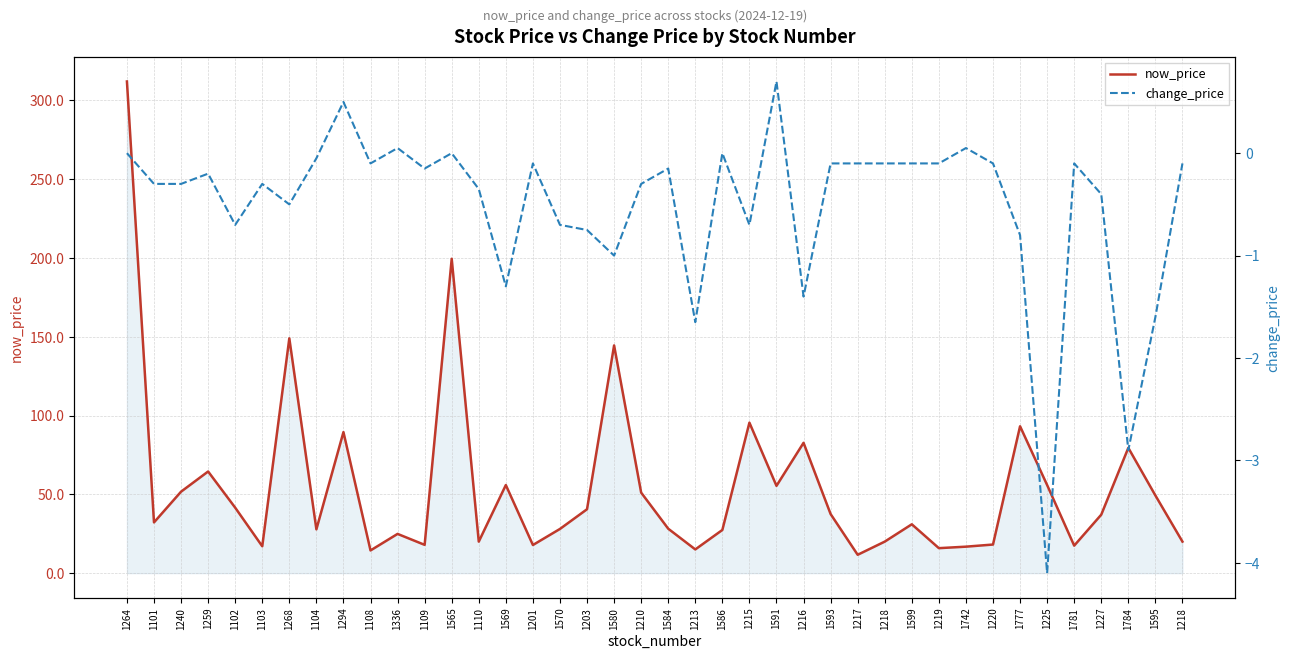

What is the total value across all series at 1220?

18.0